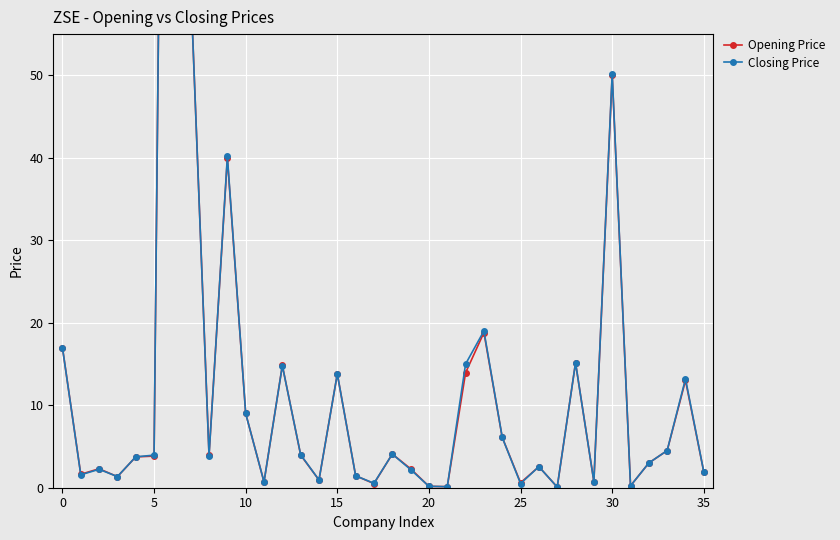

What is the approximate value of Opening Price at 12?

14.8